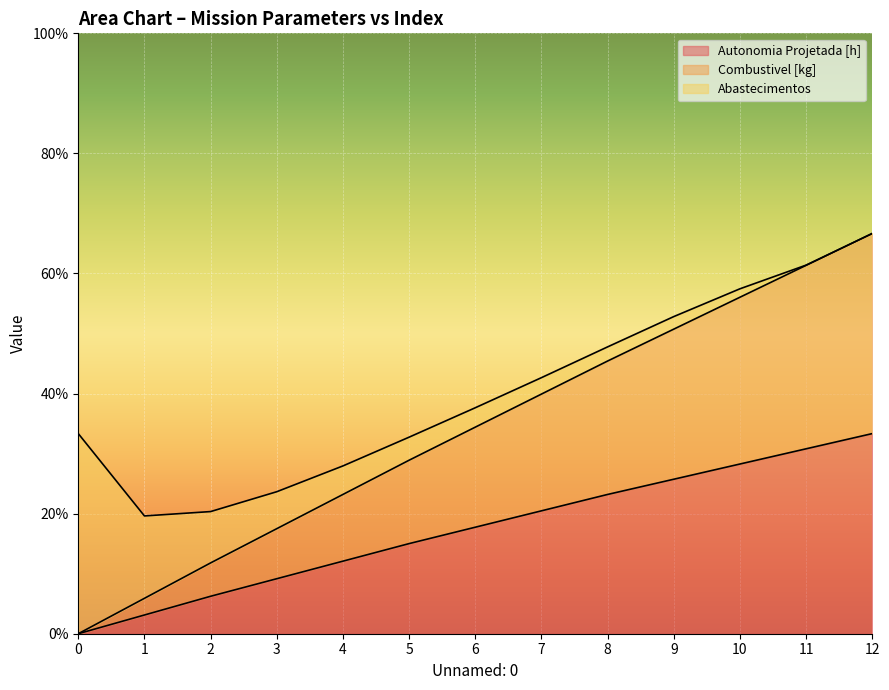

What is the total value across all series at 12?

66.7